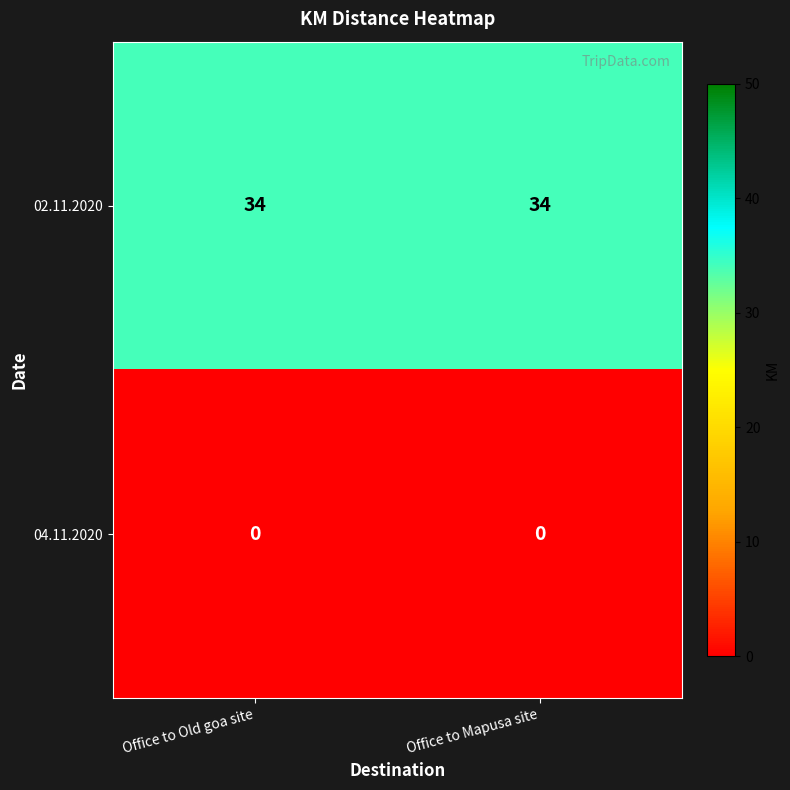

The value of 04.11.2020 at Office to Old goa site is 0. True or false?

True